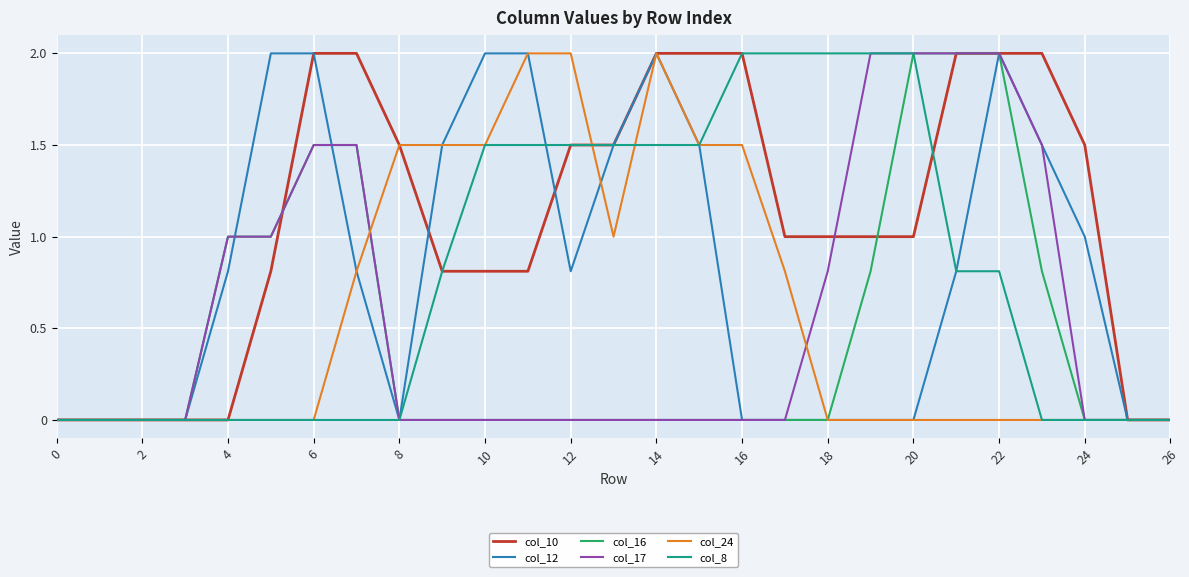

Which series has the largest total across all categories?

col_10